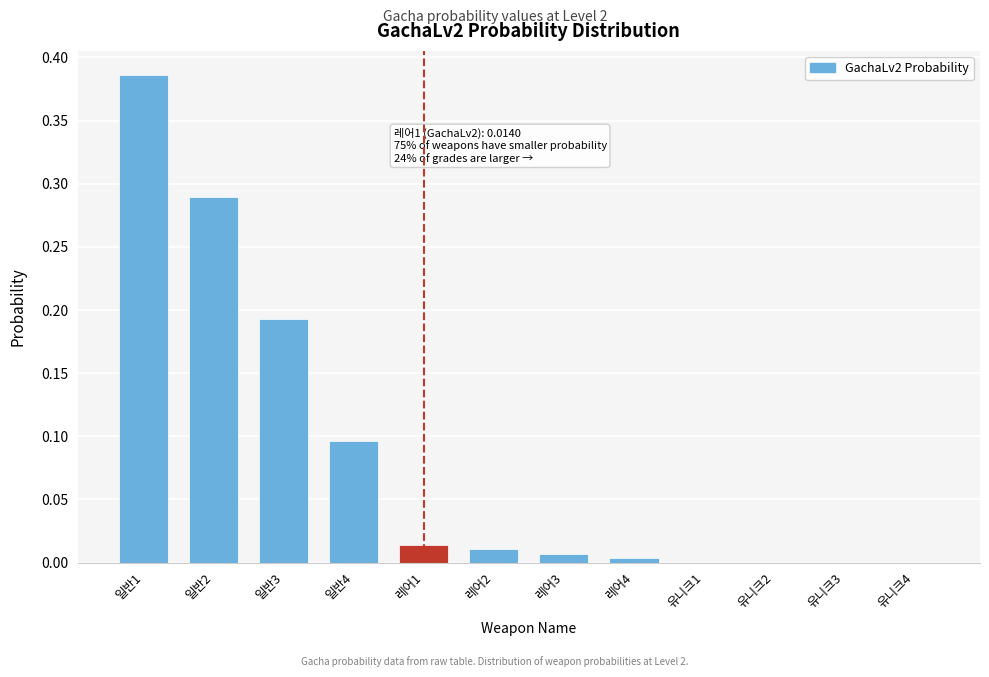

Is it true that the value at 레어2 is 0.0?

True